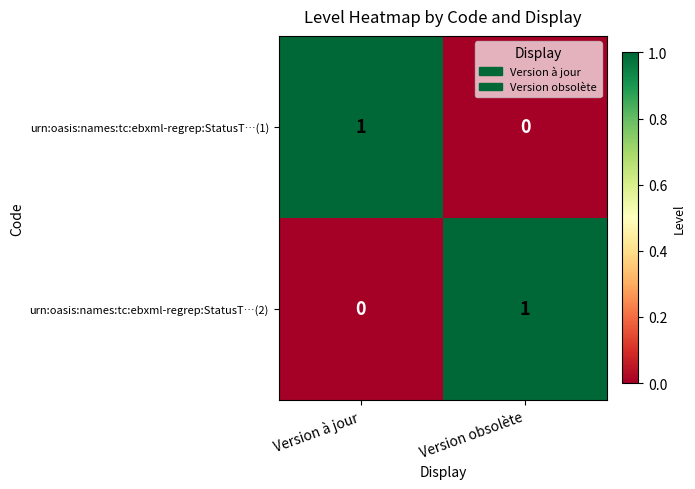

At which label does urn:oasis:names:tc:ebxml-regrep:StatusT…(1) reach its minimum?

Version obsolète